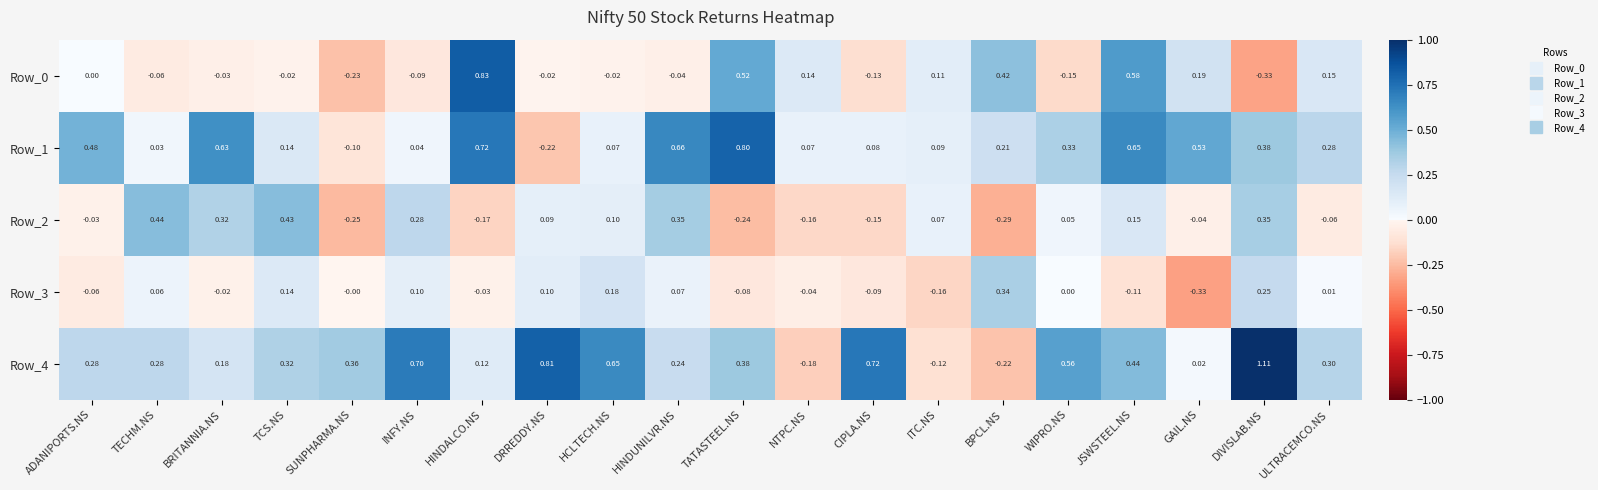

At how many categories does at least one series exceed 0?

20